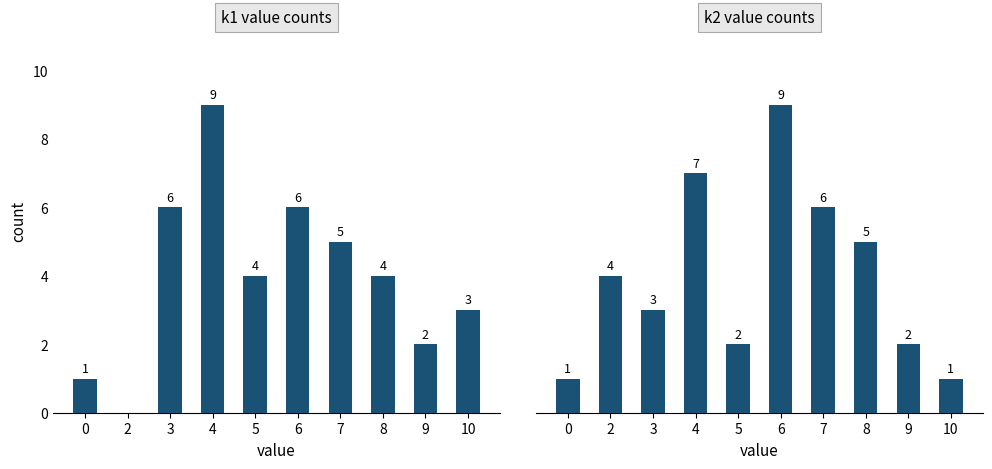

What is the value of the k1 bar at the 4th from the left?

9